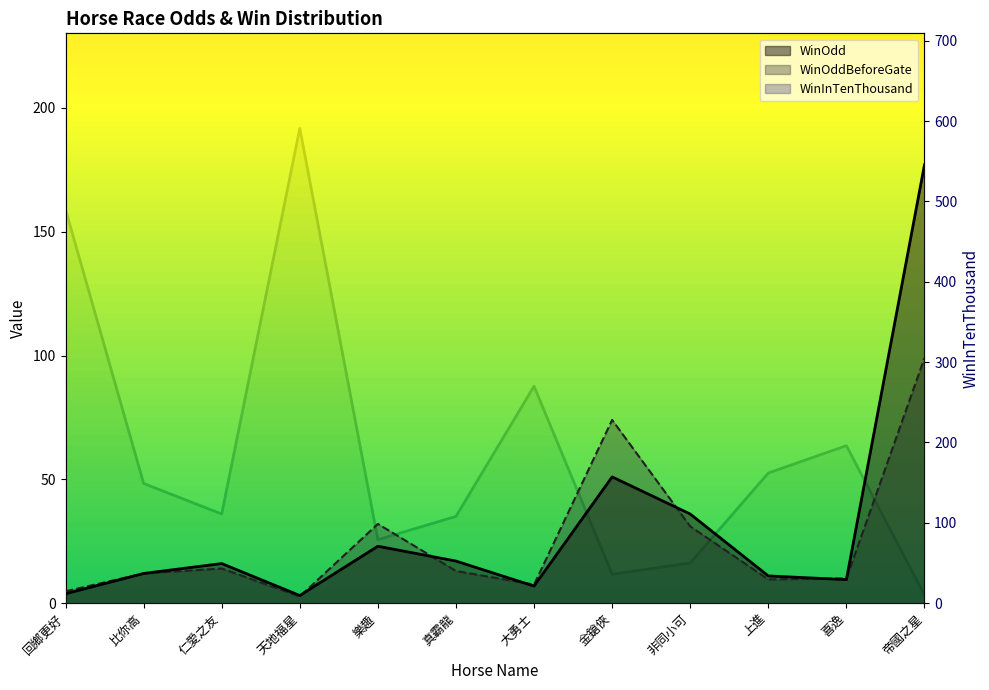

How many values in the WinOdd series exceed 16?

5